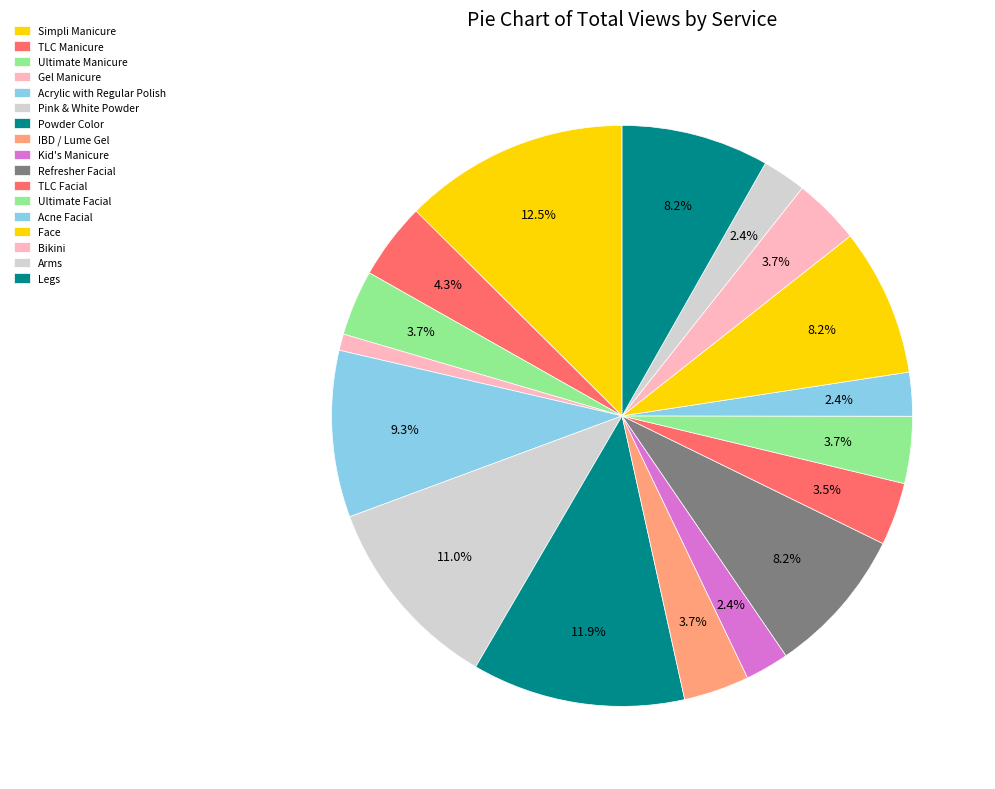

Which slice is the smallest?

Gel Manicure